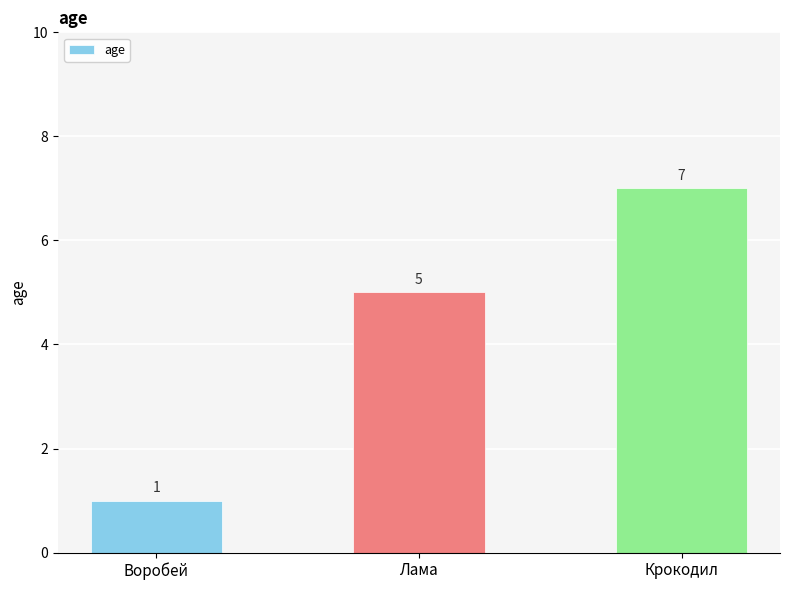

Rank the categories by value from lowest to highest.

Воробей, Лама, Крокодил